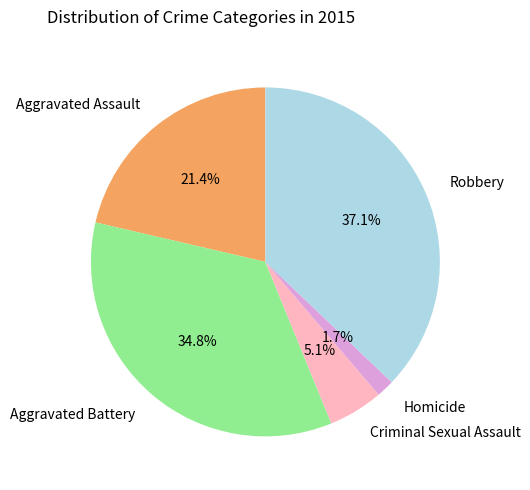

Do Homicide and Aggravated Battery together represent more than half of the pie?

No